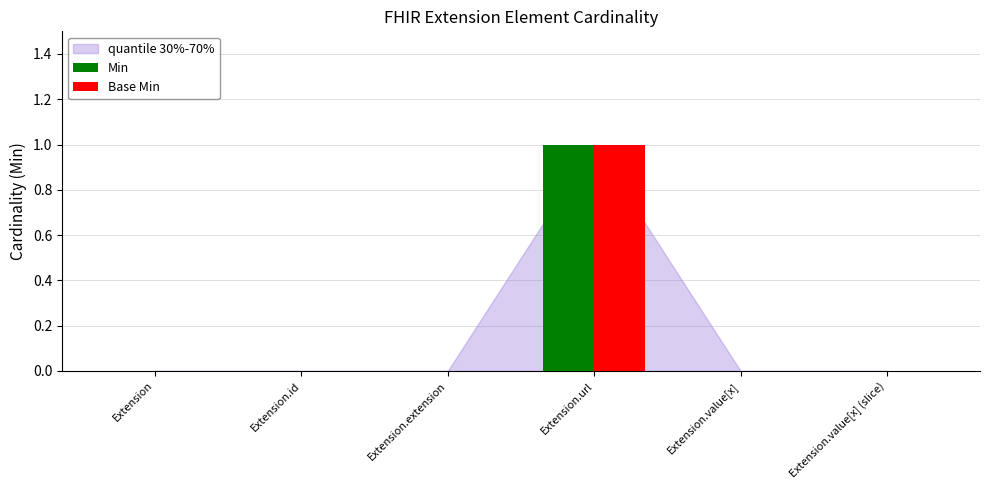

The Min series shows 0 at Extension.id. True or false?

True